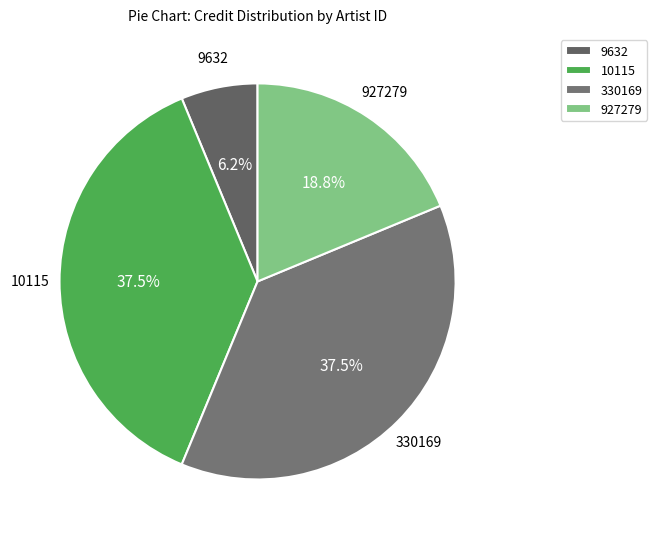

What is the total percentage of 10115 and 330169?

75.0%